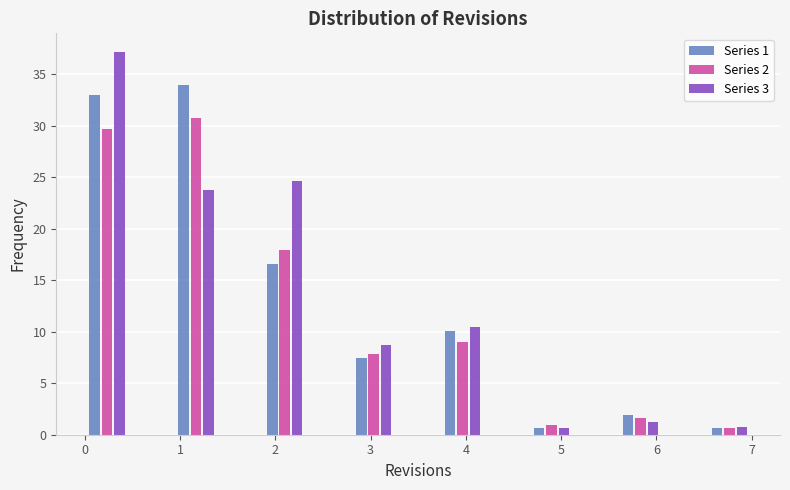

Reading left to right, list every range on the x-axis with the height of the bar of each series over it. Neither the bar edges nor the heights are printed on the chart, so give them approximately, as read against the axes.

0.0 to 0.5: Series 1=33.0	Series 2=29.5	Series 3=37.0
0.5 to 0.9: Series 1=0	Series 2=0	Series 3=0
0.9 to 1.4: Series 1=34.0	Series 2=31.0	Series 3=24.0
1.4 to 1.9: Series 1=0	Series 2=0	Series 3=0
1.9 to 2.3: Series 1=16.5	Series 2=18.0	Series 3=24.5
2.3 to 2.8: Series 1=0	Series 2=0	Series 3=0
2.8 to 3.3: Series 1=7.5	Series 2=8.0	Series 3=8.5
3.3 to 3.7: Series 1=0	Series 2=0	Series 3=0
3.7 to 4.2: Series 1=10.0	Series 2=9.0	Series 3=10.5
4.2 to 4.7: Series 1=0	Series 2=0	Series 3=0
4.7 to 5.1: Series 1=0.5	Series 2=1.0	Series 3=0.5
5.1 to 5.6: Series 1=0	Series 2=0	Series 3=0
5.6 to 6.1: Series 1=2.0	Series 2=1.5	Series 3=1.0
6.1 to 6.5: Series 1=0	Series 2=0	Series 3=0
6.5 to 7.0: Series 1=0.5	Series 2=0.5	Series 3=0.5